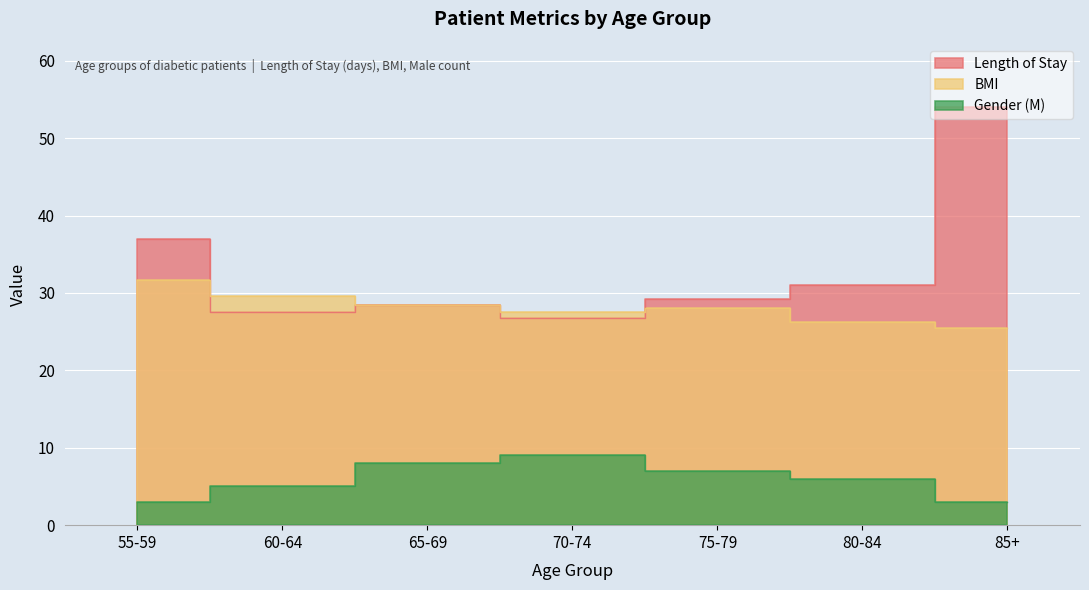

At which category is the sum across all series the highest?

85+